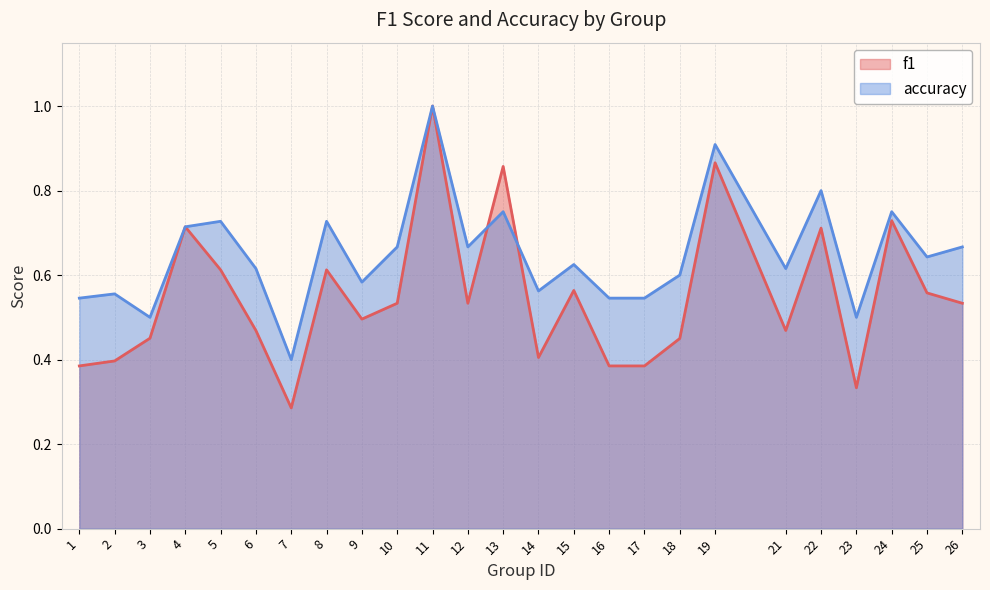

Reading right to left, extract all data points from this chart.

f1: 0.5	0.6	0.7	0.3	0.7	0.5	0.9	0.5	0.4	0.4	0.6	0.4	0.9	0.5	1.0	0.5	0.5	0.6	0.3	0.5	0.6	0.7	0.5	0.4	0.4
accuracy: 0.7	0.6	0.8	0.5	0.8	0.6	0.9	0.6	0.5	0.5	0.6	0.6	0.8	0.7	1.0	0.7	0.6	0.7	0.4	0.6	0.7	0.7	0.5	0.6	0.5